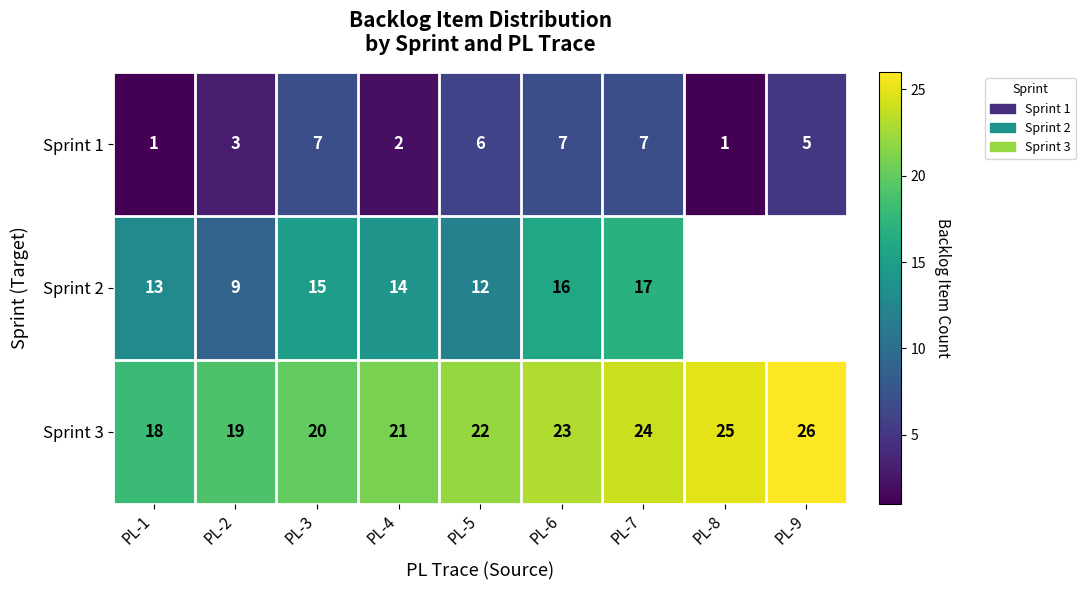

List the labels in order of Sprint 3 value, smallest first.

PL-1, PL-2, PL-3, PL-4, PL-5, PL-6, PL-7, PL-8, PL-9